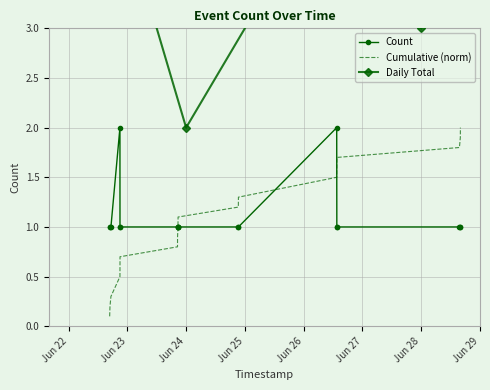

What is the minimum value for Count?

1.0